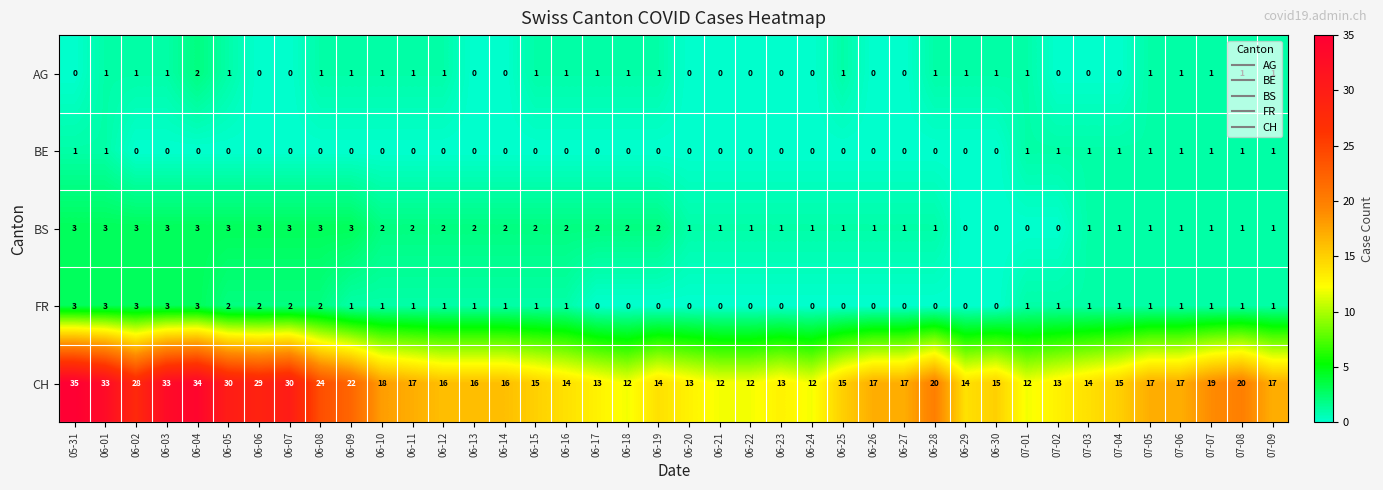

What is the approximate value of CH at 06-26, to the nearest 5?

15